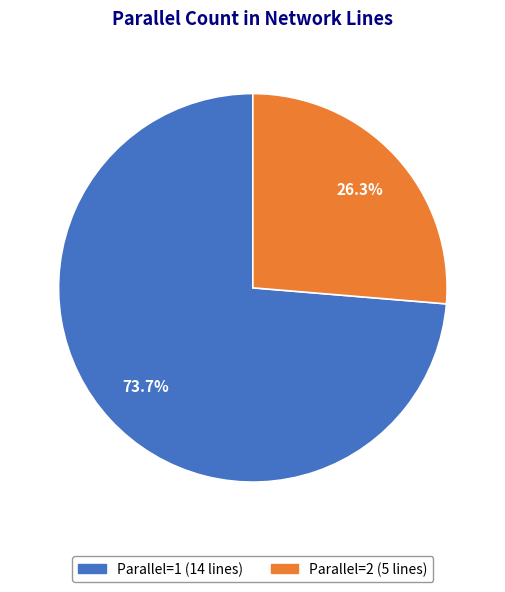

Is there a majority slice in this chart?

Yes